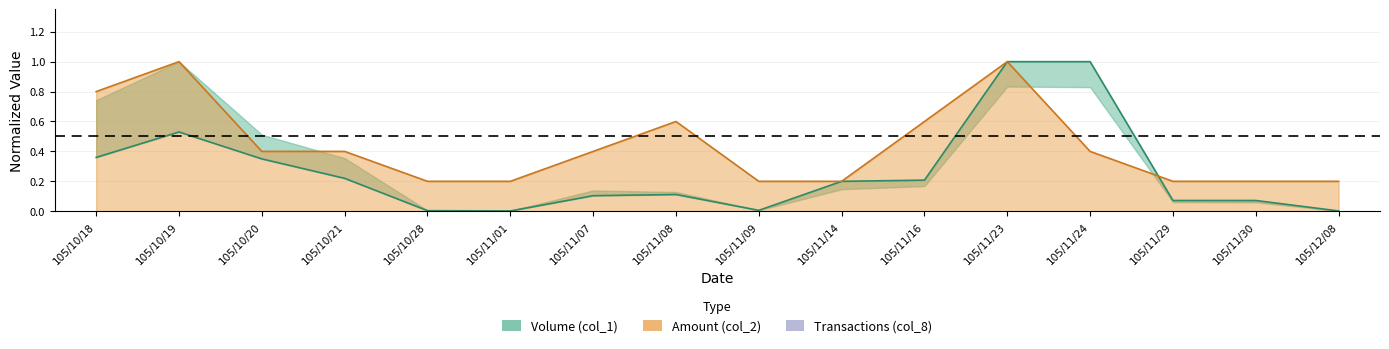

Which category has the highest value in the col_8 line series?

105/10/19